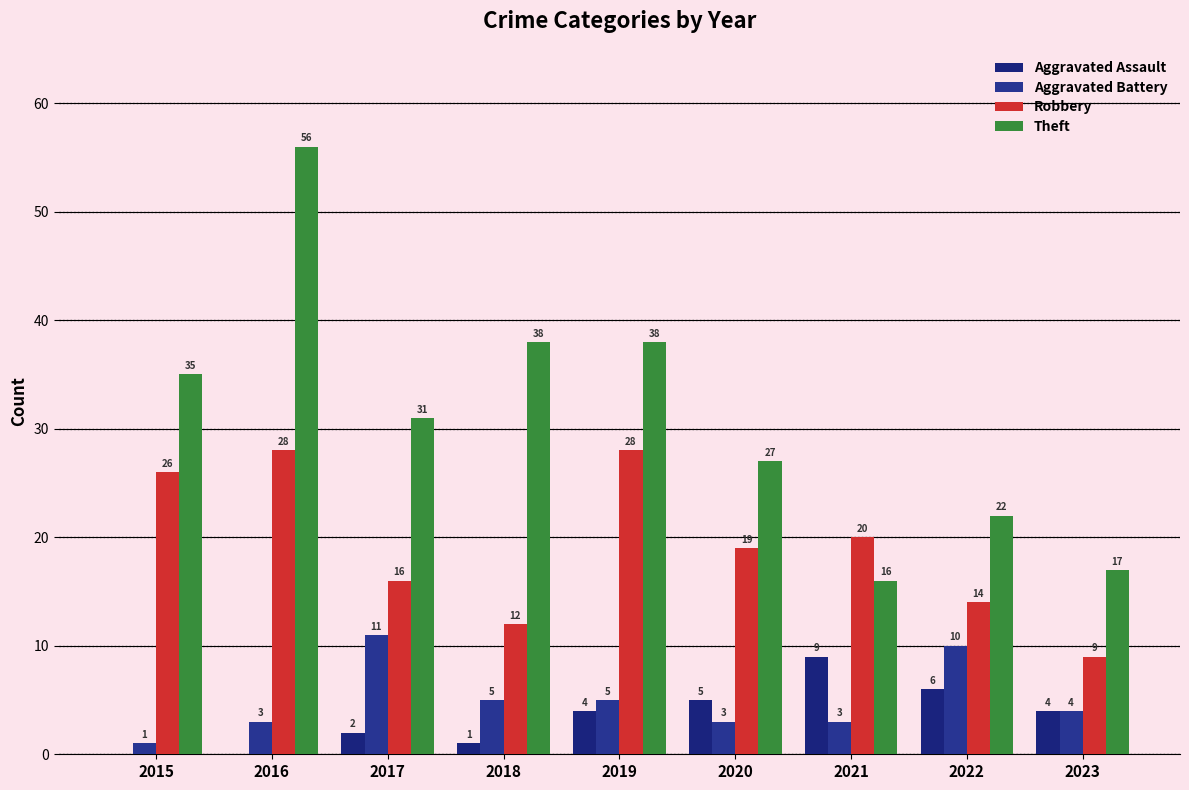

How many groups of bars are there?

9